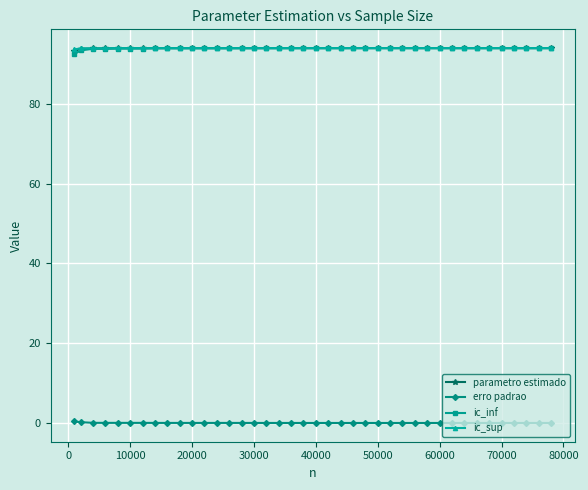

True or false: erro padrao has more than 0 interior local peaks.

True